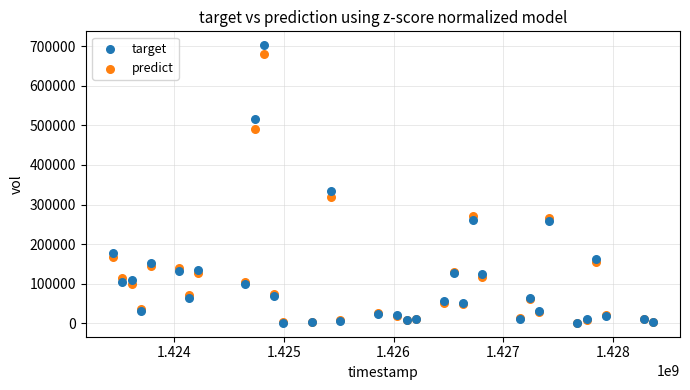

Across all series, what Y value is closest to 351750?

334000